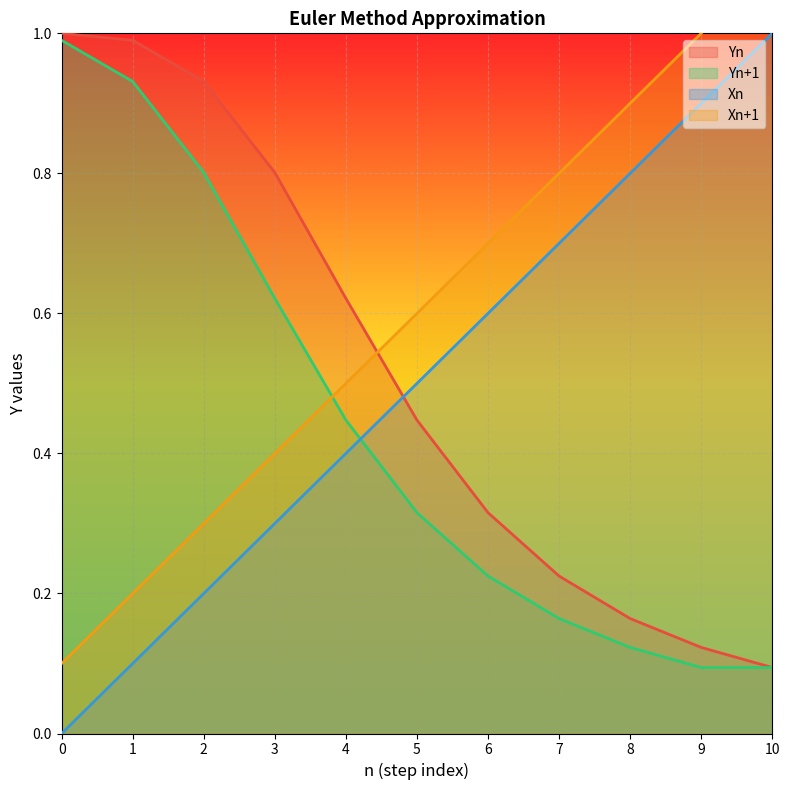

List the series in order of their peak value, lowest first.

Yn+1, Xn, Yn, Xn+1